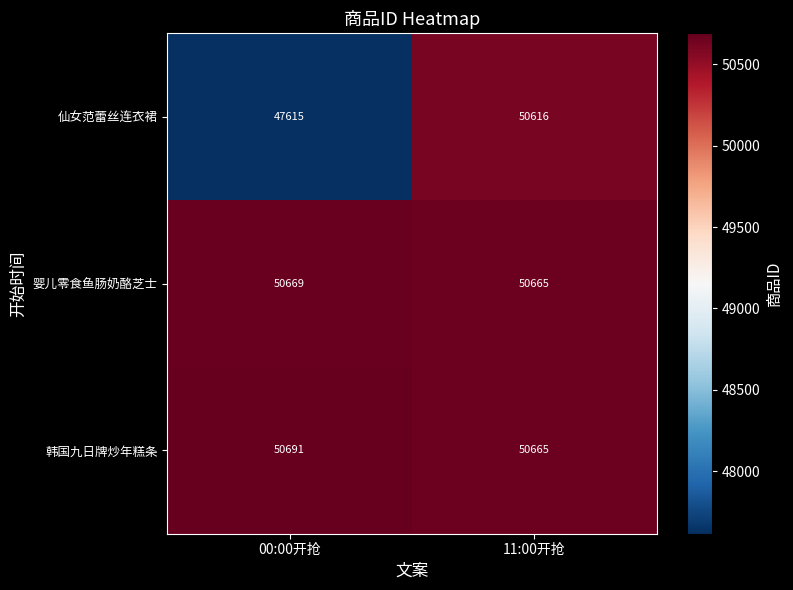

Which series has the largest range (max minus min)?

仙女范蕾丝连衣裙